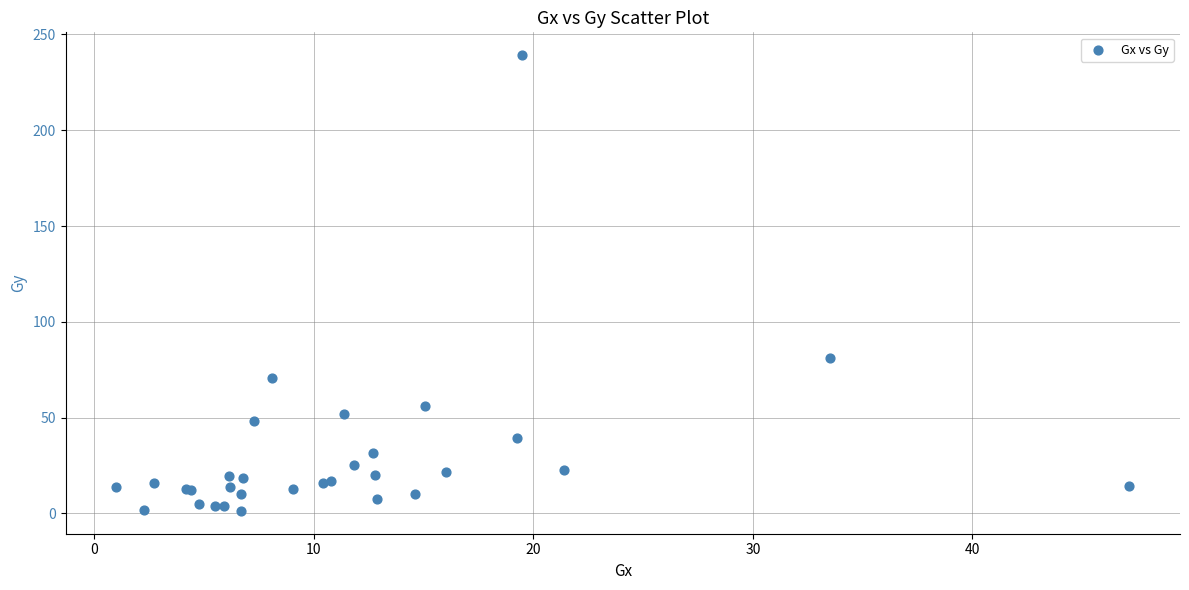

What Y value in the scatter plot is closest to 120?

80.9